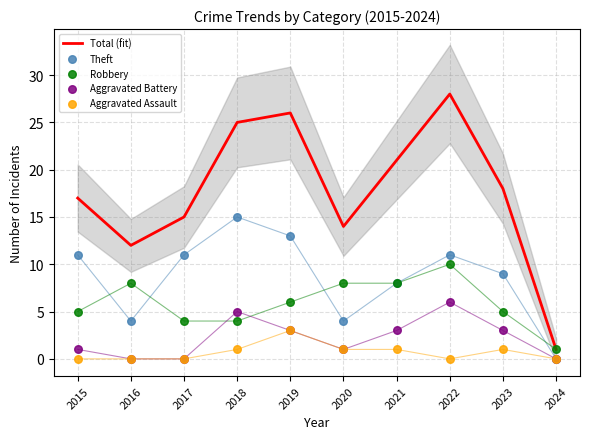

What is the total value across all series at 2017?

30